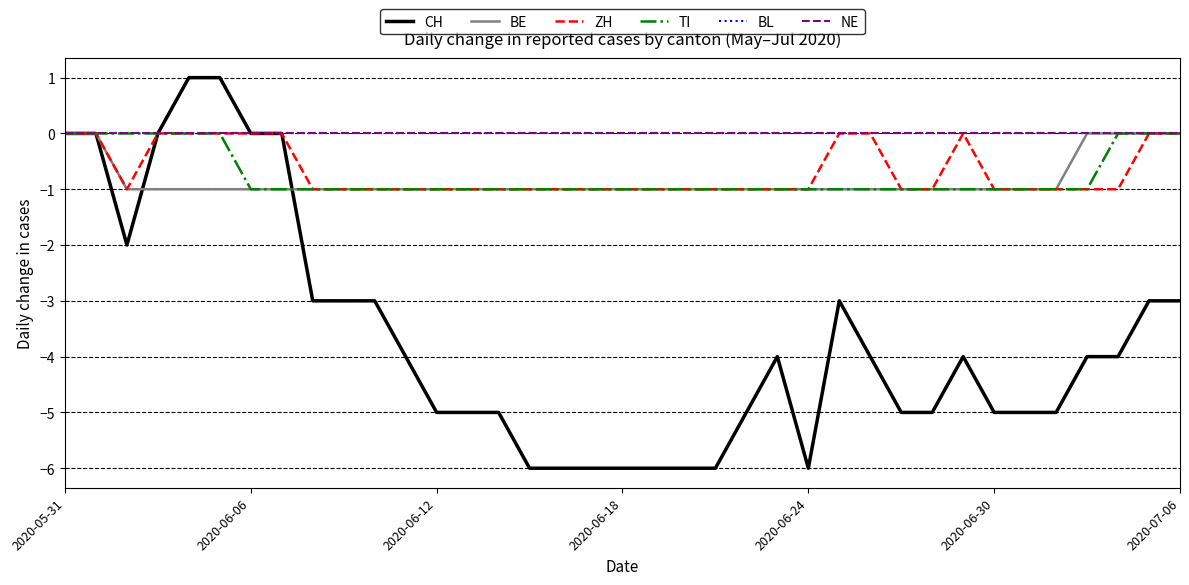

Which category has the lowest value in the NE series?

2020-05-31